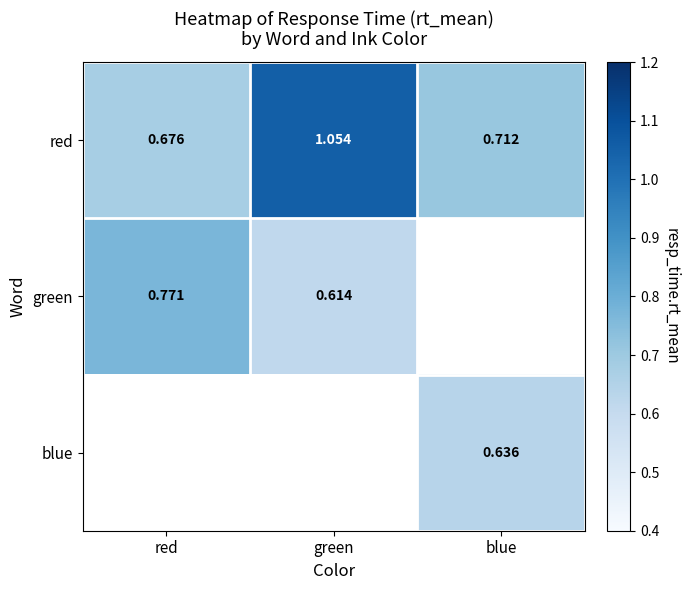

At which category does the chart reach its minimum across all series?

green